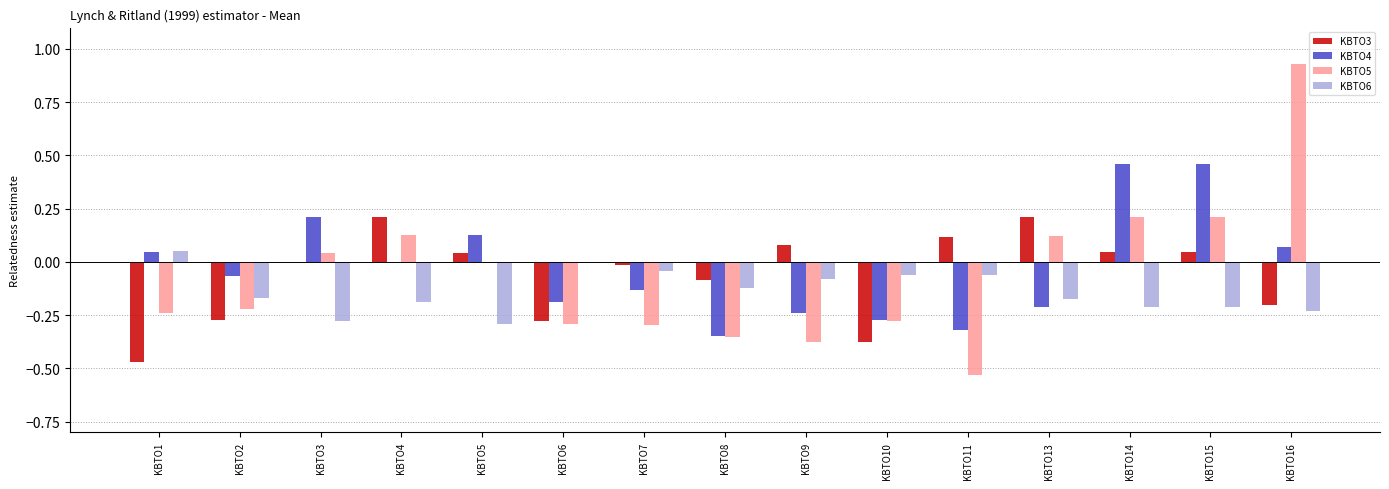

Where does the KBTO5 series first go above 0?

KBTO3